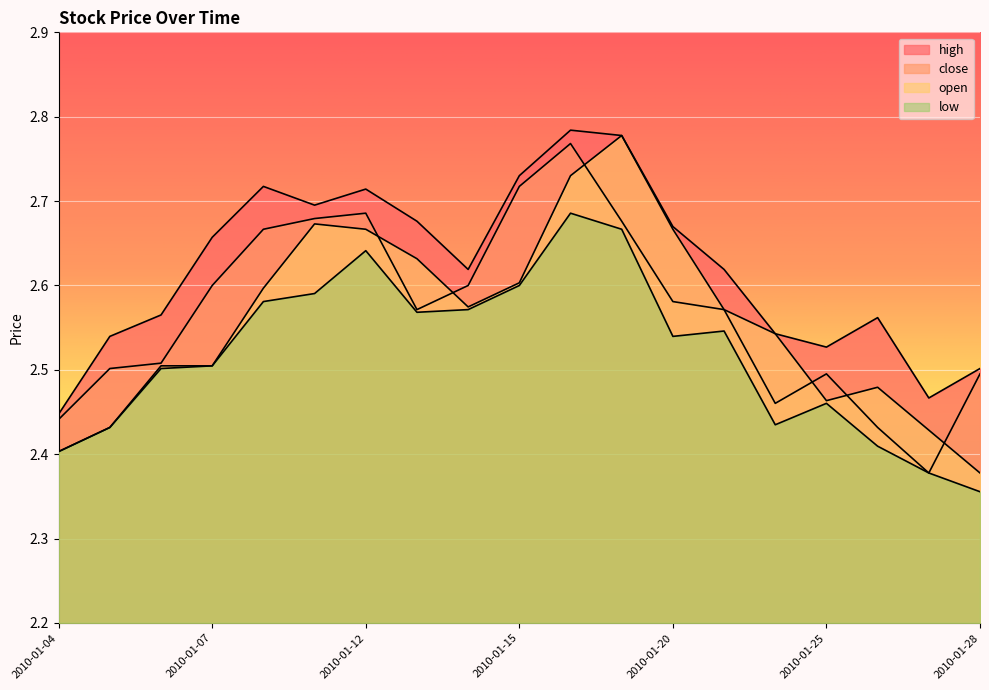

What is the average value of the open series?

2.6